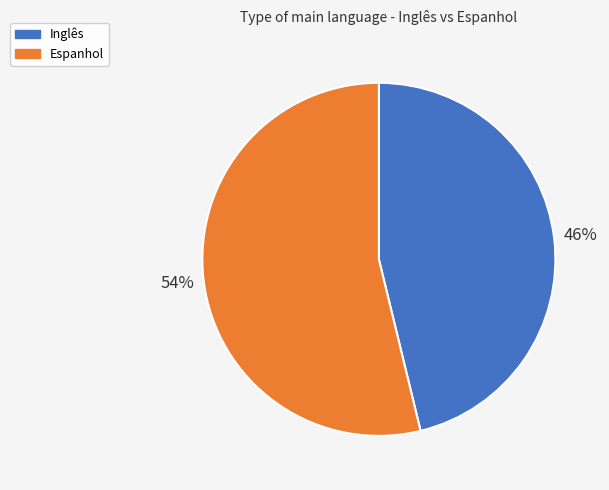

Does Inglês represent more than half of the total?

No